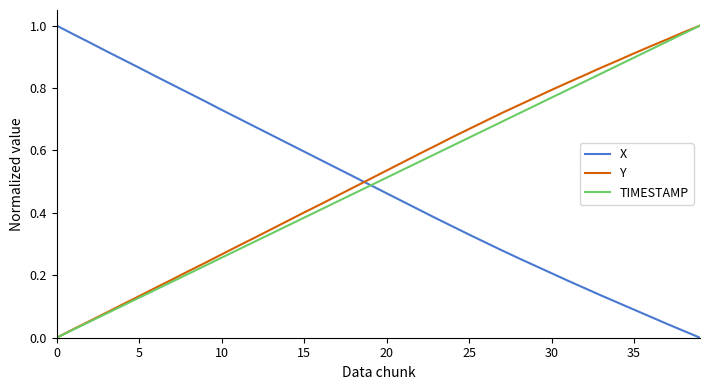

How many intersections are there between X and Y?

1